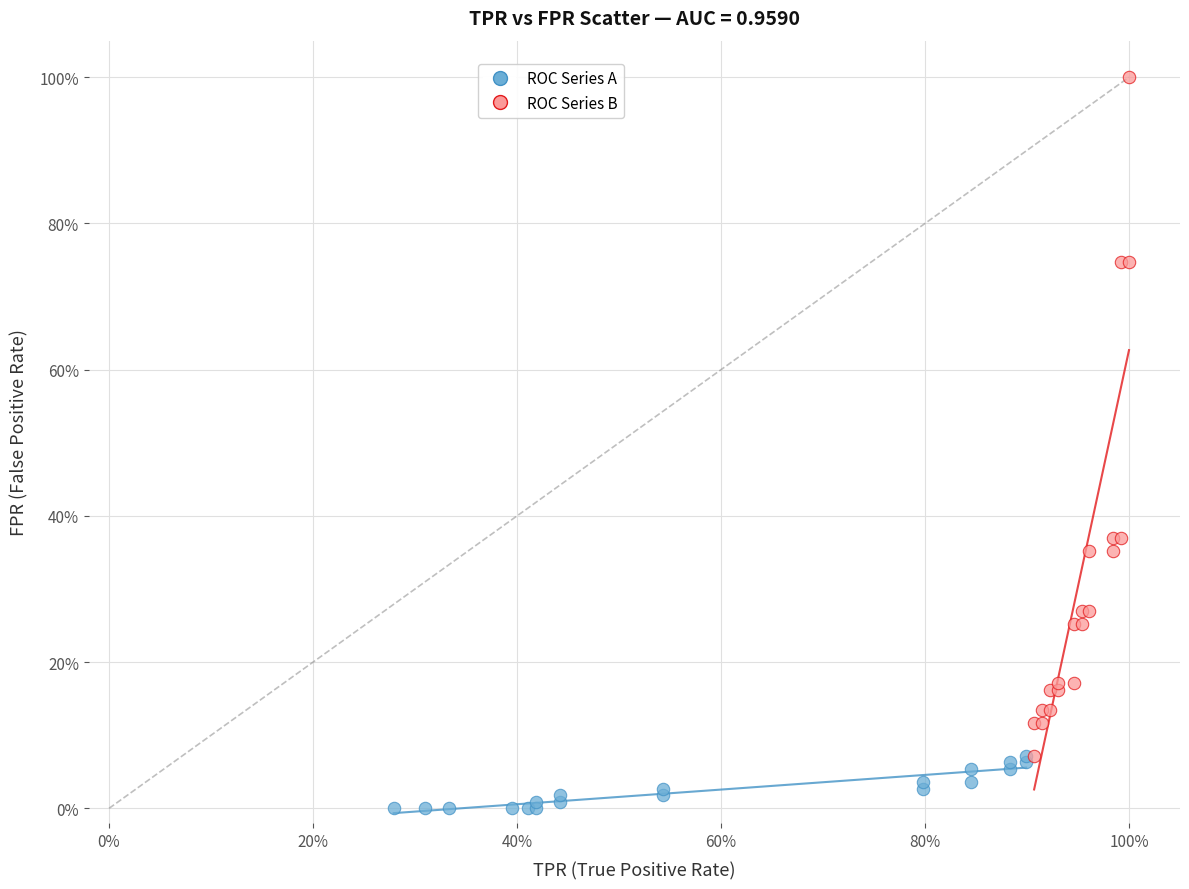

Which series contains the highest Y value?

ROC Series B